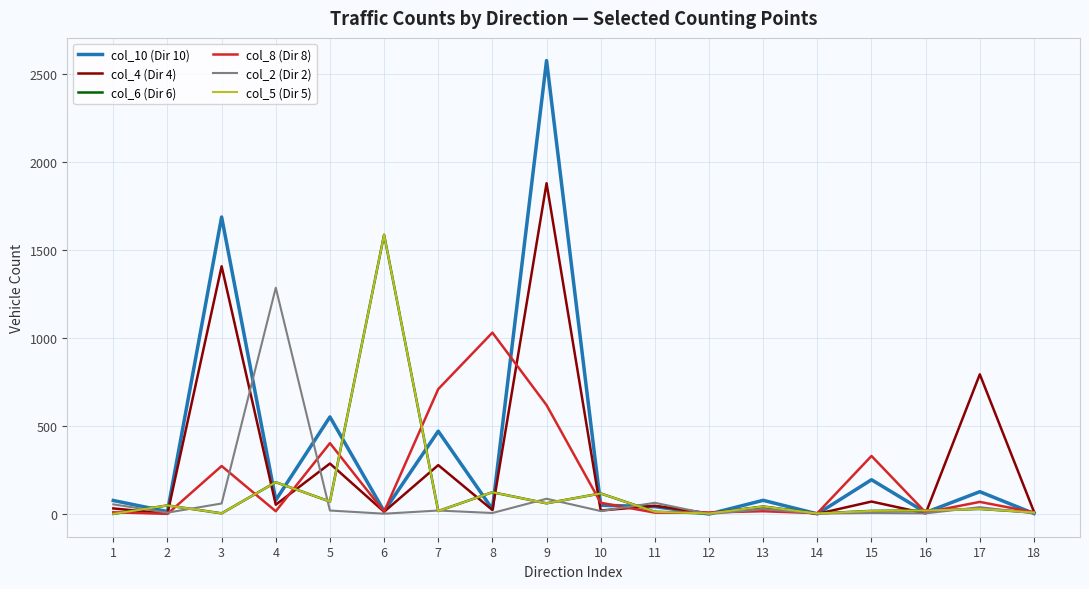

Reading left to right, what are all the values shown in this chart?

col_10 (Dir 10): 1=77	2=14	3=1688	4=79	5=552	6=16	7=471	8=28	9=2577	10=50	11=42	12=0	13=78	14=1	15=195	16=9	17=127	18=3
col_4 (Dir 4): 1=32	2=2	3=1408	4=53	5=287	6=13	7=278	8=23	9=1880	10=20	11=47	12=4	13=40	14=1	15=71	16=4	17=794	18=13
col_6 (Dir 6): 1=1	2=49	3=4	4=181	5=71	6=1587	7=17	8=124	9=61	10=117	11=13	12=3	13=43	14=3	15=18	16=20	17=29	18=9
col_8 (Dir 8): 1=10	2=1	3=273	4=16	5=403	6=13	7=710	8=1031	9=619	10=64	11=8	12=9	13=16	14=5	15=330	16=9	17=69	18=10
col_2 (Dir 2): 1=55	2=8	3=60	4=1286	5=20	6=2	7=20	8=6	9=87	10=17	11=64	12=0	13=28	14=3	15=6	16=4	17=39	18=4
col_5 (Dir 5): 1=1	2=49	3=4	4=181	5=71	6=1587	7=17	8=124	9=61	10=117	11=13	12=3	13=43	14=3	15=18	16=20	17=29	18=9